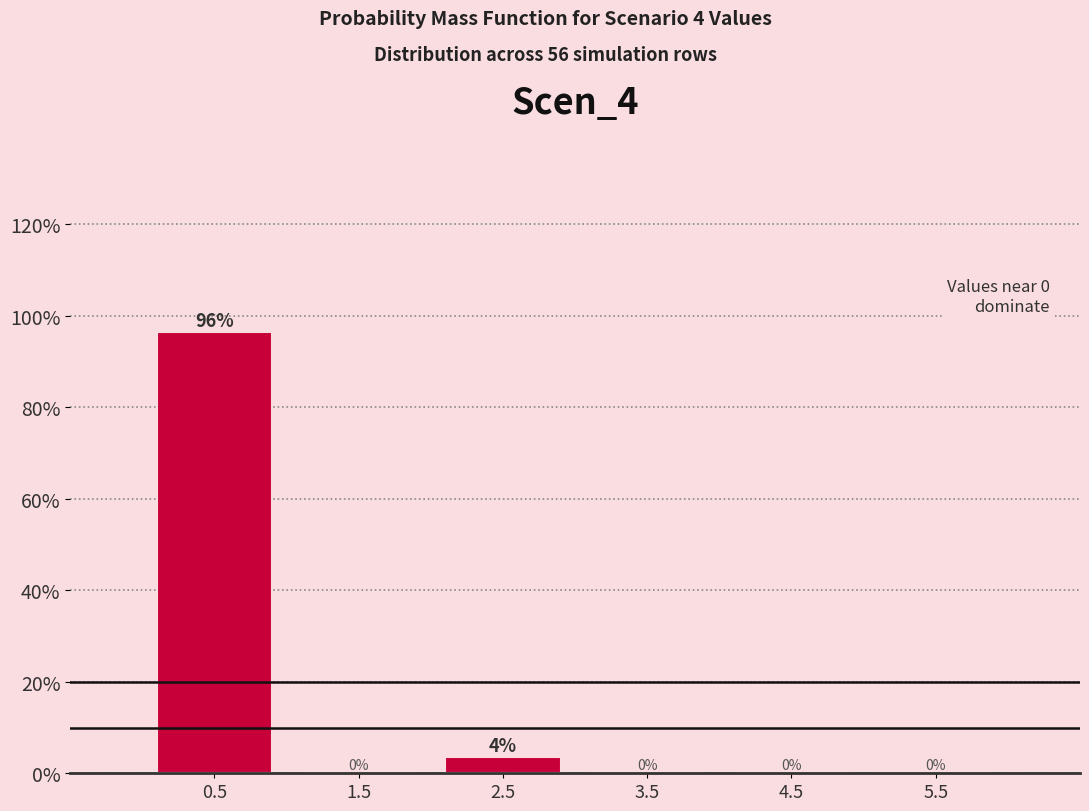

Over which range of the x-axis is the bar tallest?

0 to 1